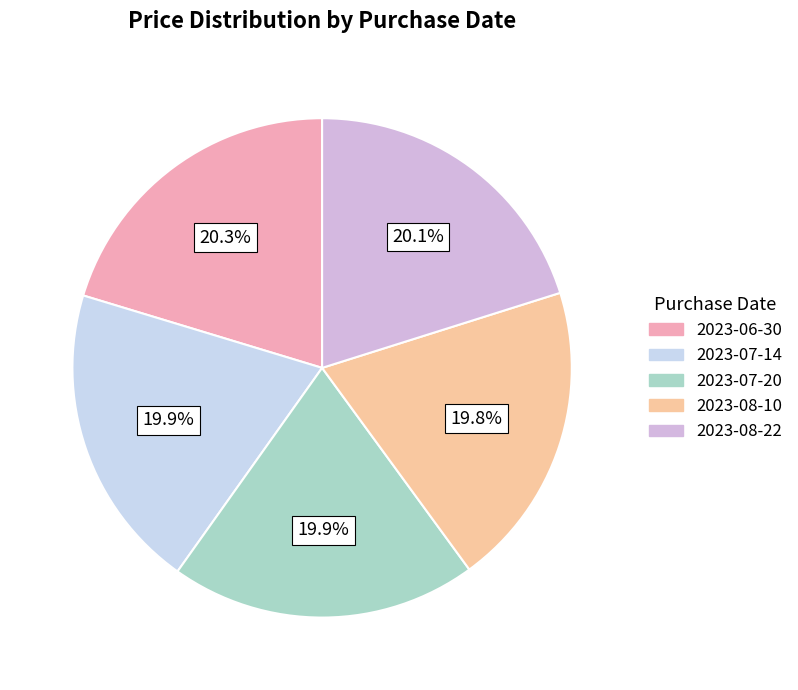

Approximately how many times larger is the value at 2023-08-10 compared to 2023-07-20?

1.0